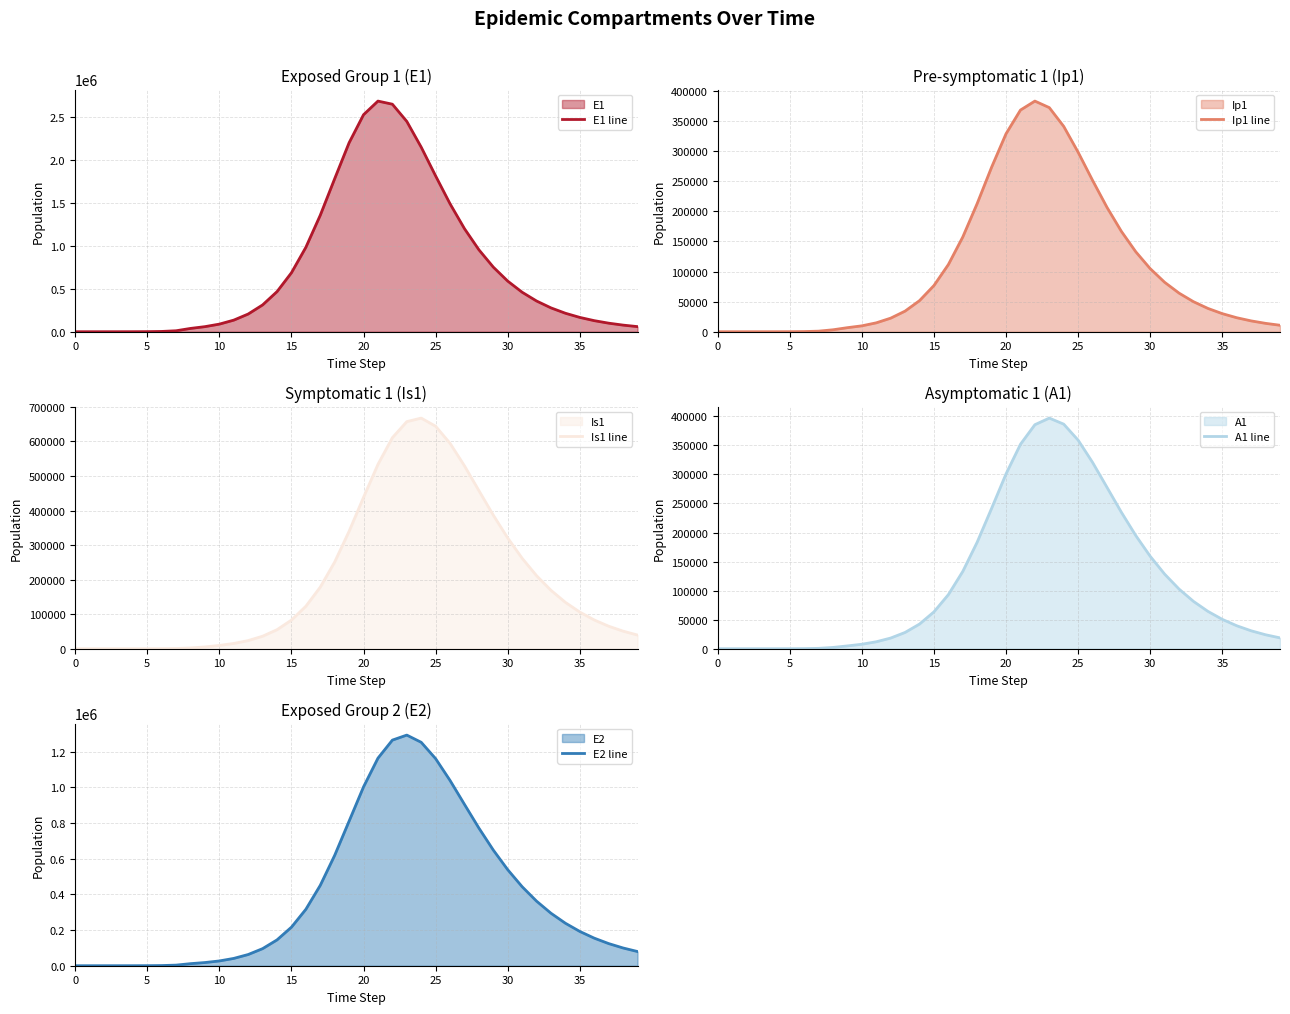

Where is E1 line nearest to the value 1341258?

17